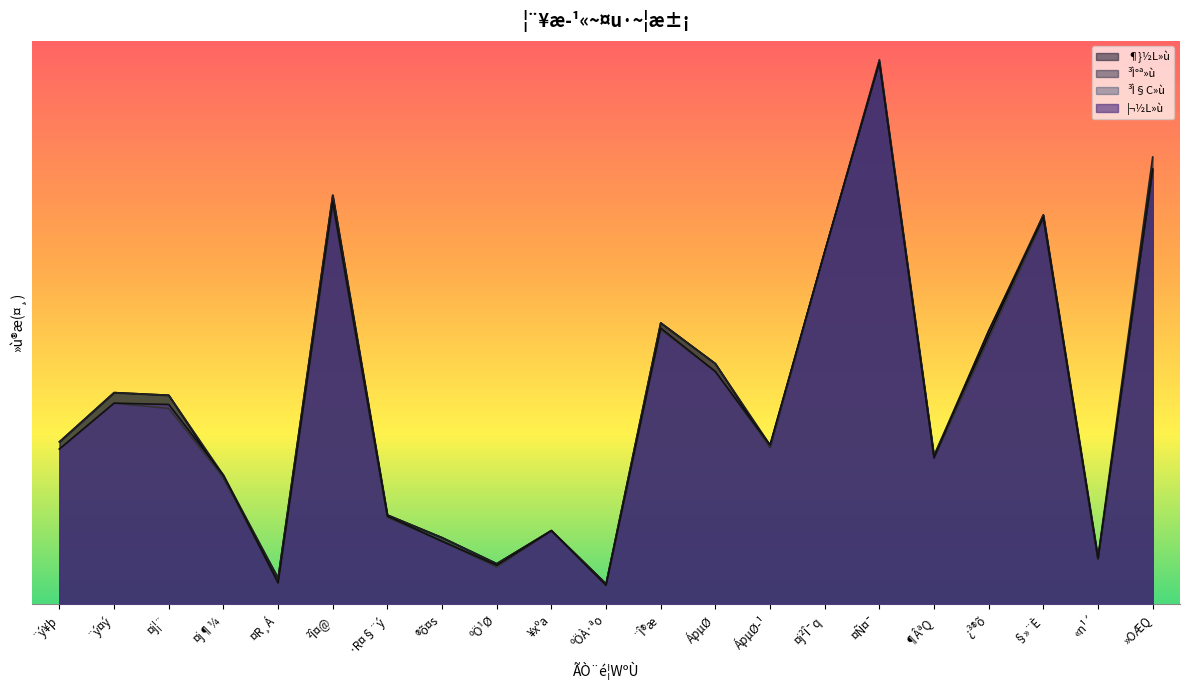

Rank the series at ºÖ¹Ø from lowest to highest value.

³Ì§C»ù, ¦¬½L»ù, ¶}½L»ù, ³Ì°ª»ù